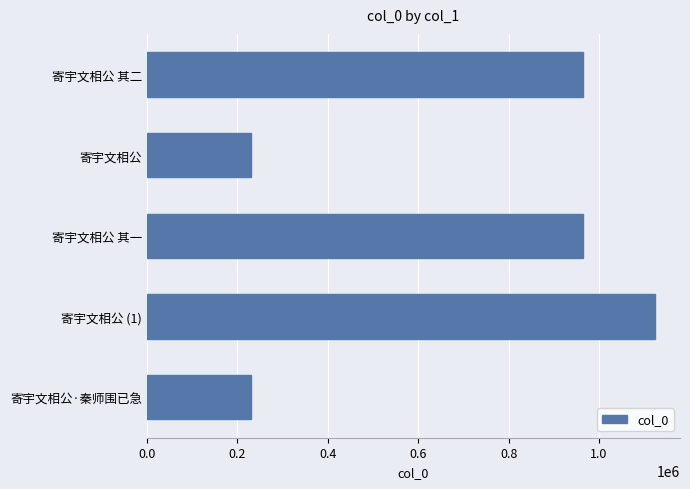

True or false: the data shows 230861 at 寄宇文相公·秦师围已急.

True